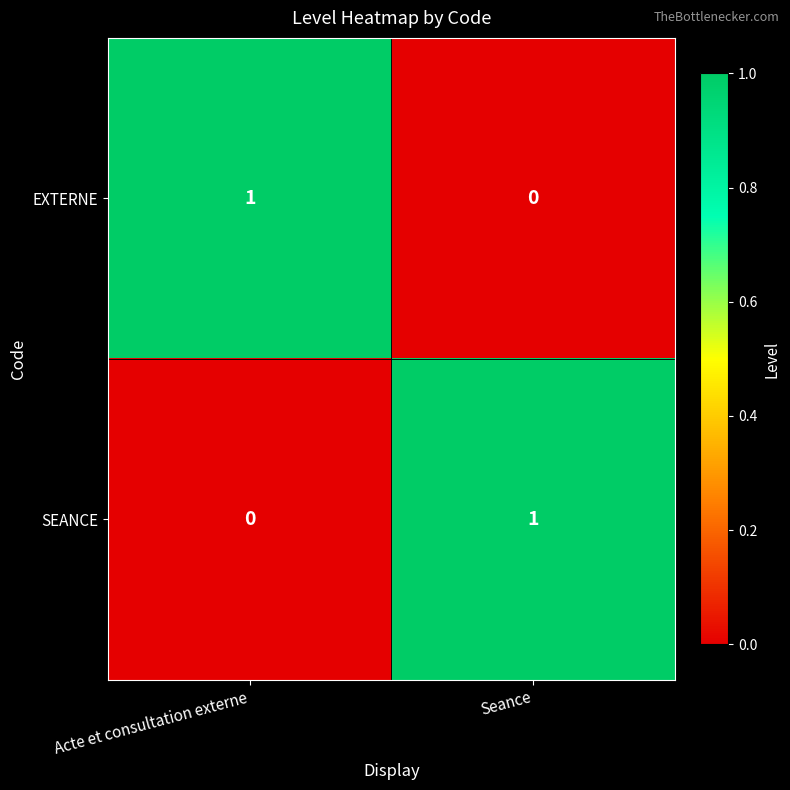

The SEANCE series shows 1 at Acte et consultation externe. True or false?

False